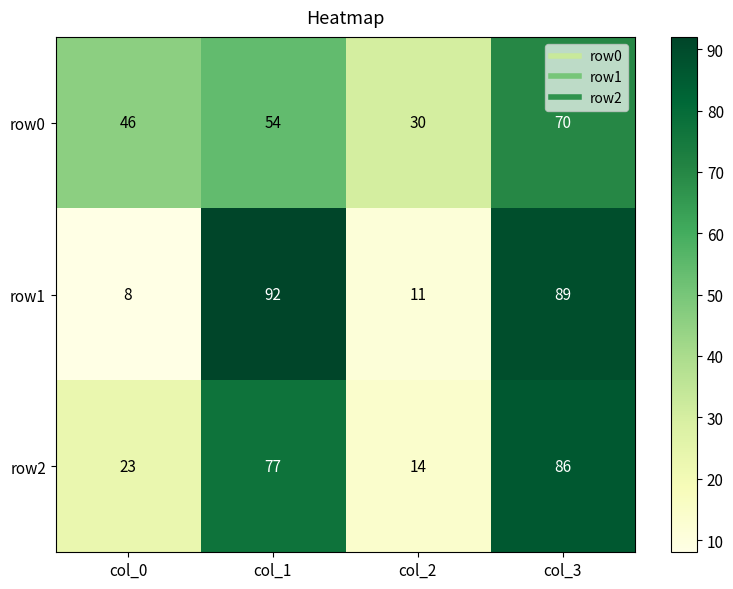

The row1 series shows 18 at col_2. True or false?

False